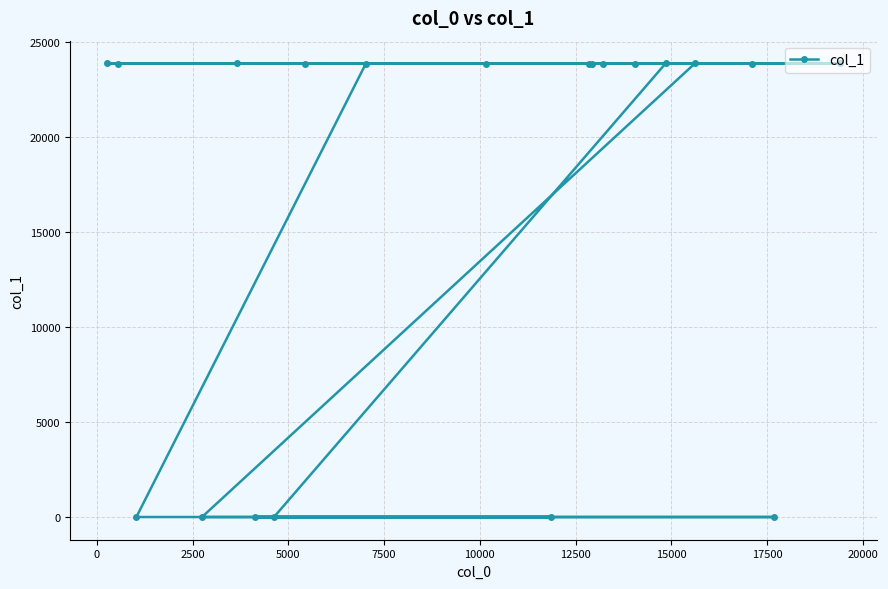

How many data points are above 23865?

9